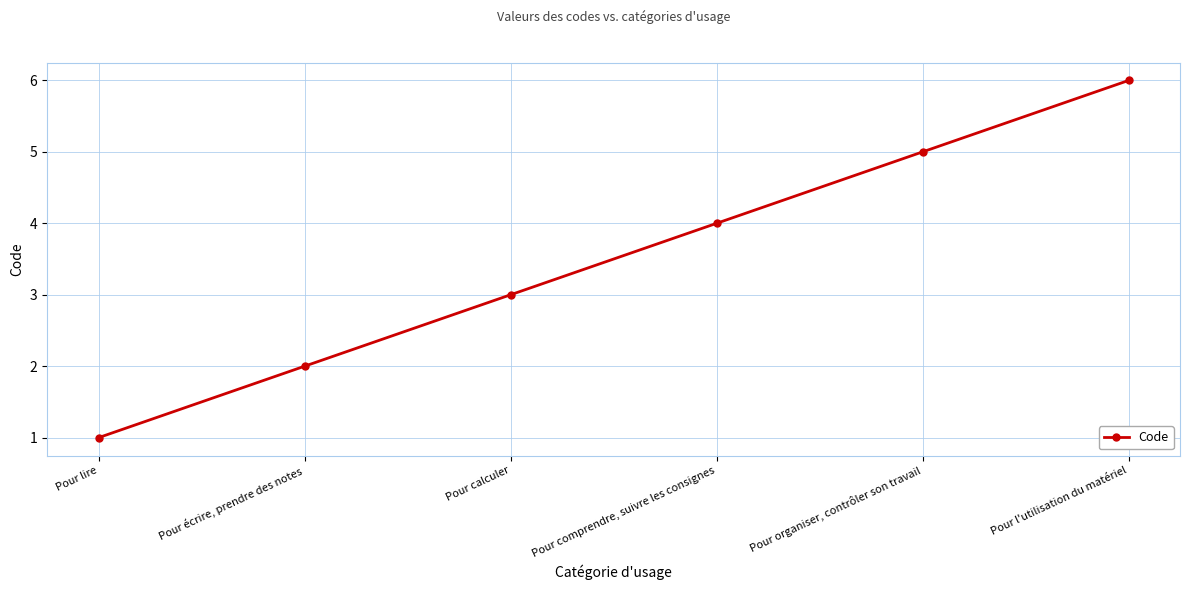

What is the greatest value displayed?

6